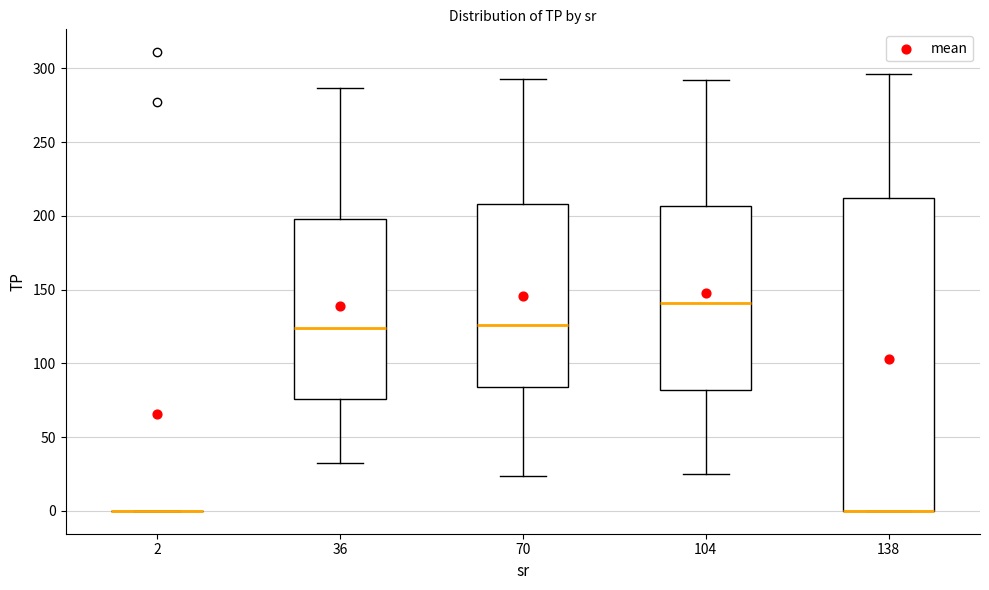

Reading left to right, transcribe this box plot: for each box, give where its median line is, the range the box spans, and where its two whiskers end, as read against the y-axis. The values are not printed on the chart, so give them approximately, as read against the axis.

2: box collapsed to a line at 0, whiskers 0 to 0
36: median 125, box 75 to 200, whiskers 35 to 285
70: median 125, box 85 to 210, whiskers 25 to 295
104: median 140, box 80 to 205, whiskers 25 to 290
138: median 0 (drawn on the box's lower edge), box 0 to 210, whiskers 0 to 295